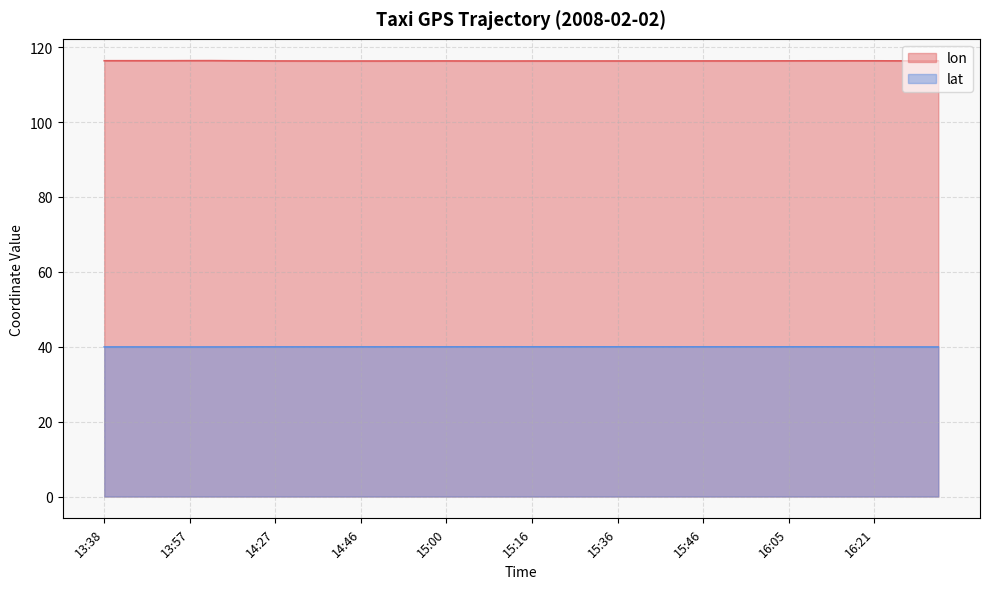

What is the label of the 17th point from the left?

15:00